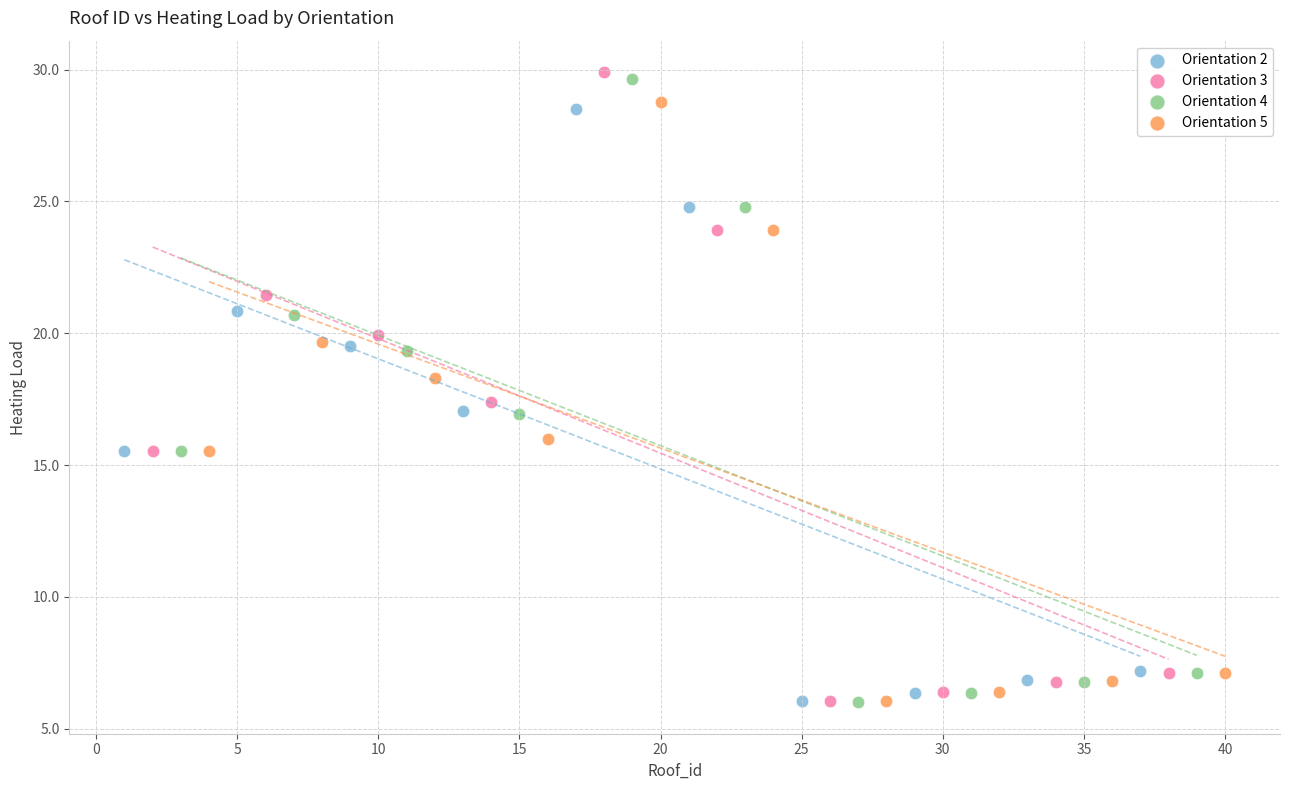

Which series has the largest Y range (max minus min)?

Orientation 3